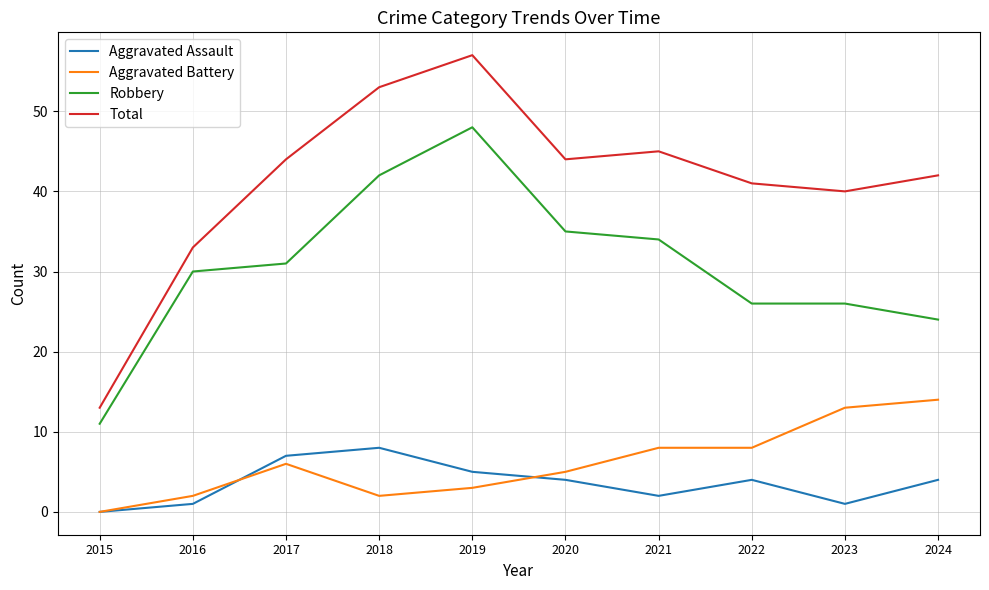

What is the spread (max minus min) of values at 2016?

32